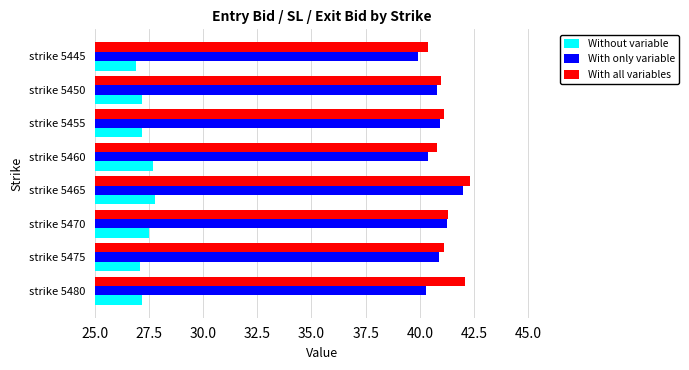

What is the difference between the maximum and minimum values in the Without variable series?

0.9